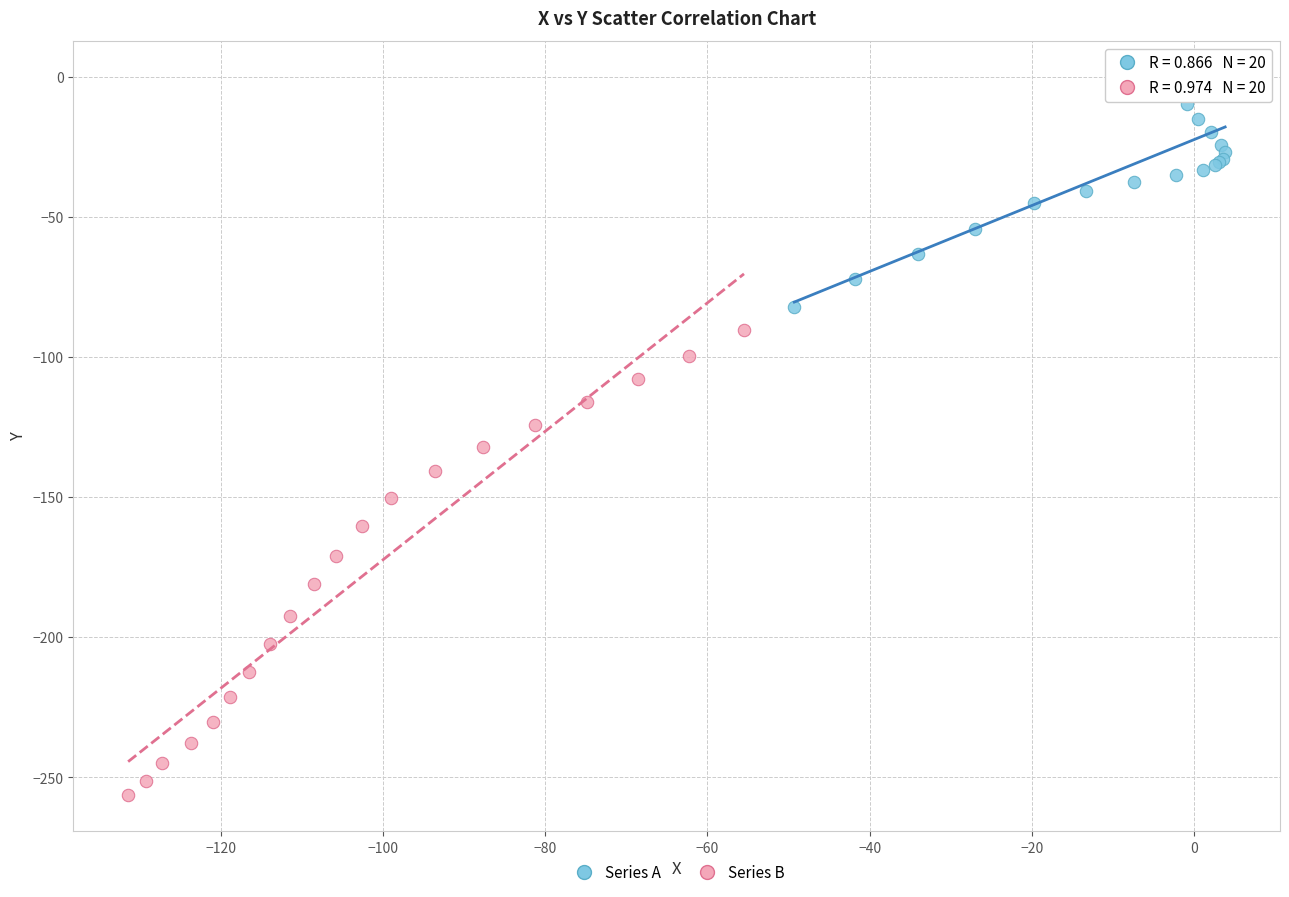

Which series has the widest spread of Y values?

Series B